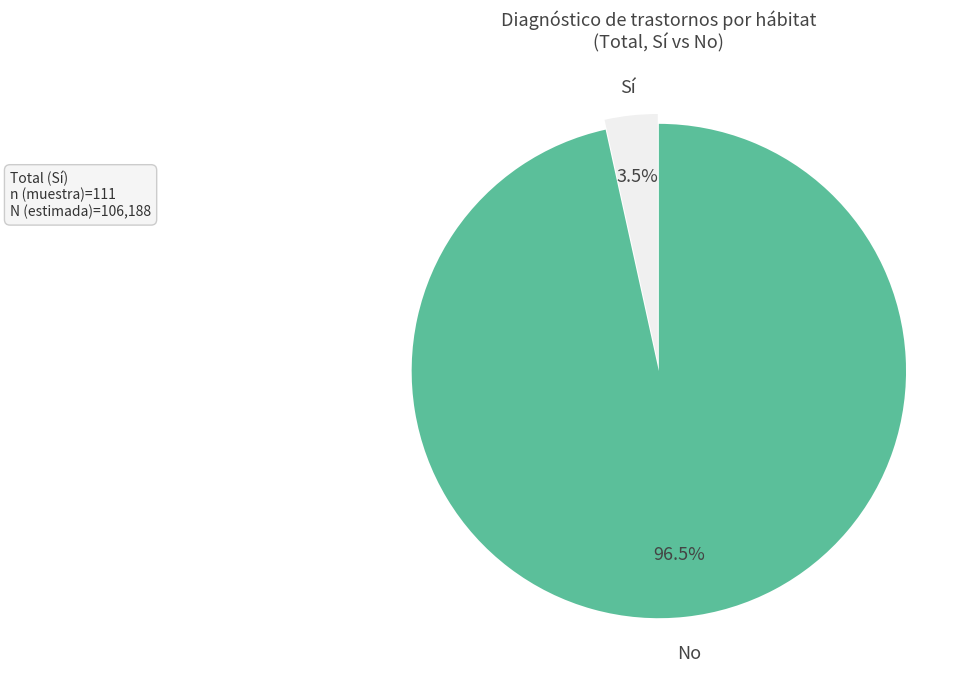

To the nearest percent, what is the average slice percentage?

50%